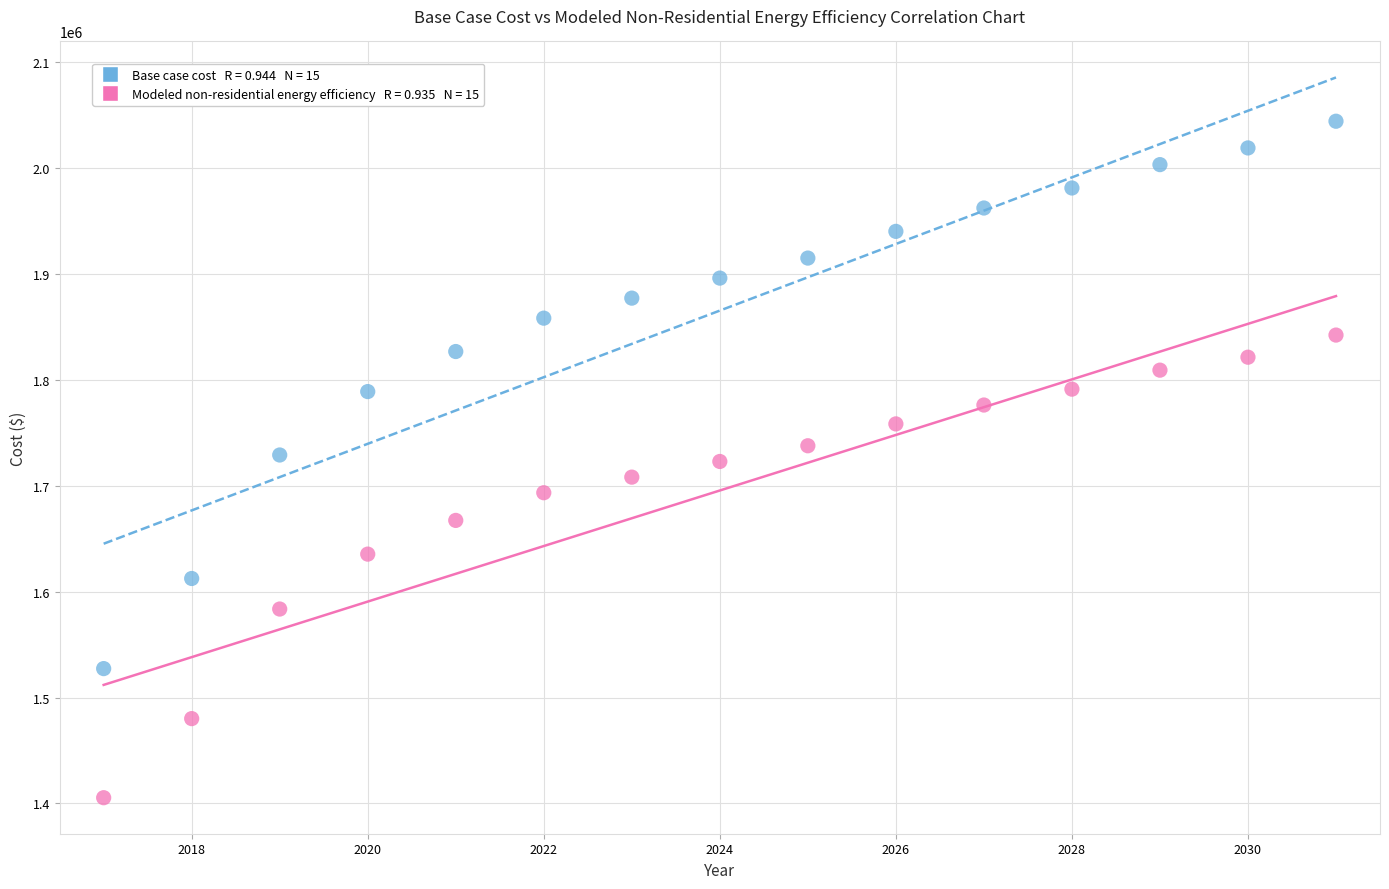

Across all data points, what is the range of Y values (max minus min)?

638582.0